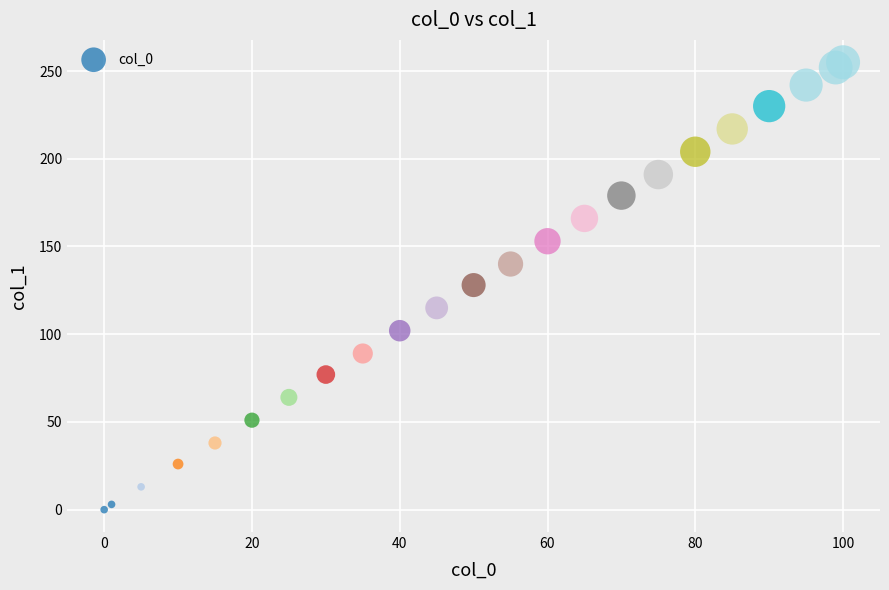

What is the range of Y values (max minus min)?

255